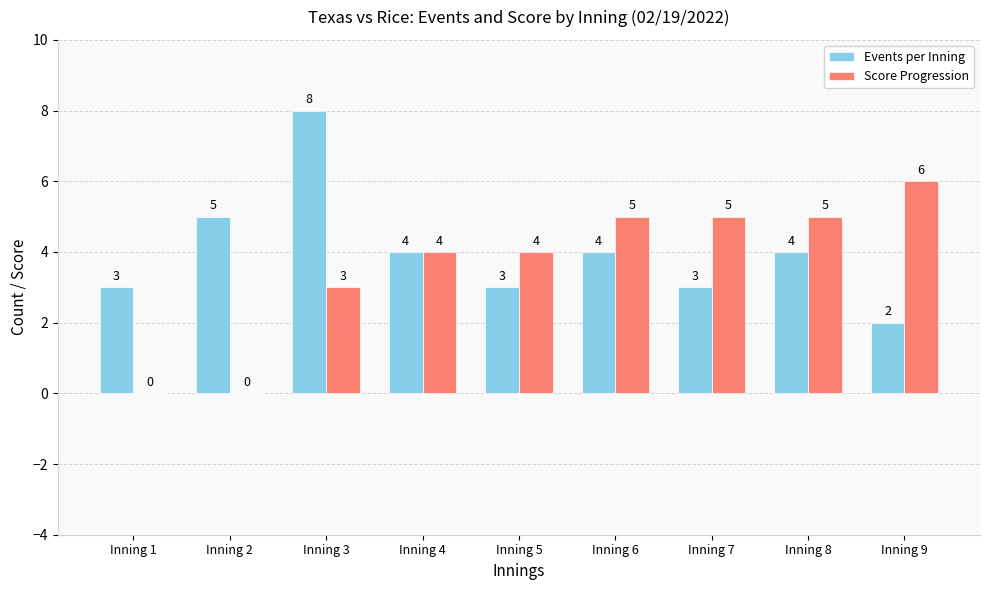

Which category has the highest value across all series?

Inning 3